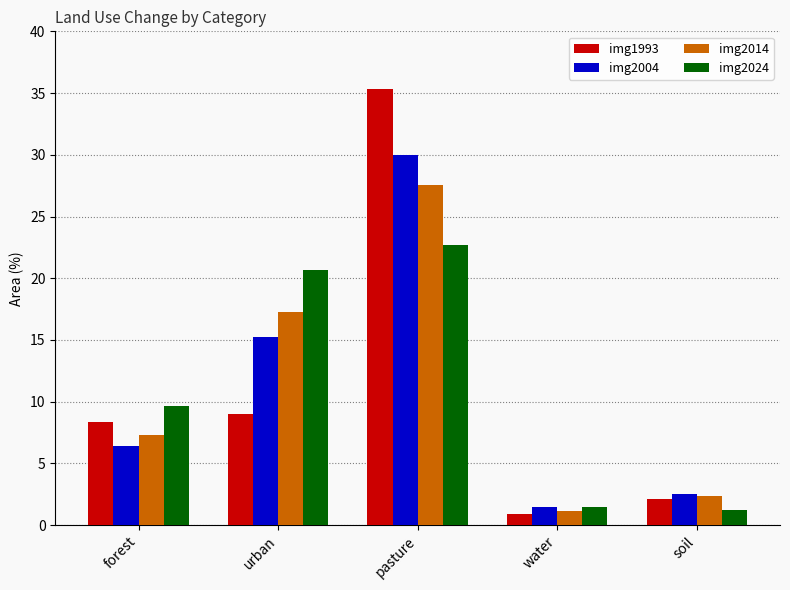

Reading right to left, list all the values displayed in this chart.

img1993: 2.1	0.9	35.3	9.0	8.3
img2004: 2.6	1.5	30.0	15.2	6.4
img2014: 2.3	1.2	27.6	17.3	7.3
img2024: 1.2	1.5	22.7	20.7	9.6